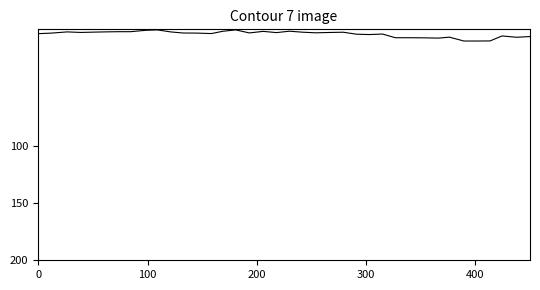

Does the chart display data point markers on the line(s)?

No